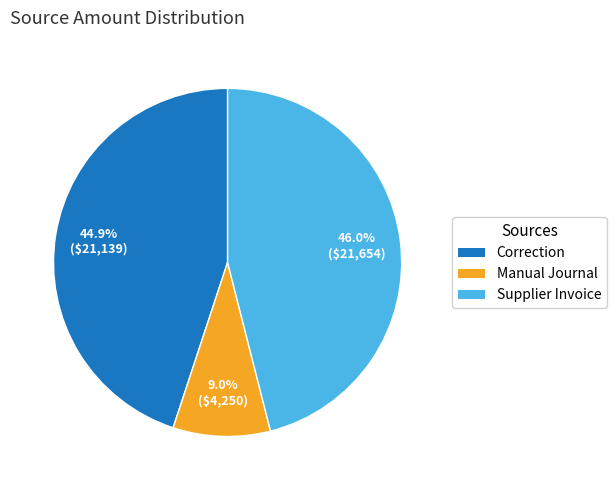

What is the ratio of the value at Correction to the value at Manual Journal?

5.0